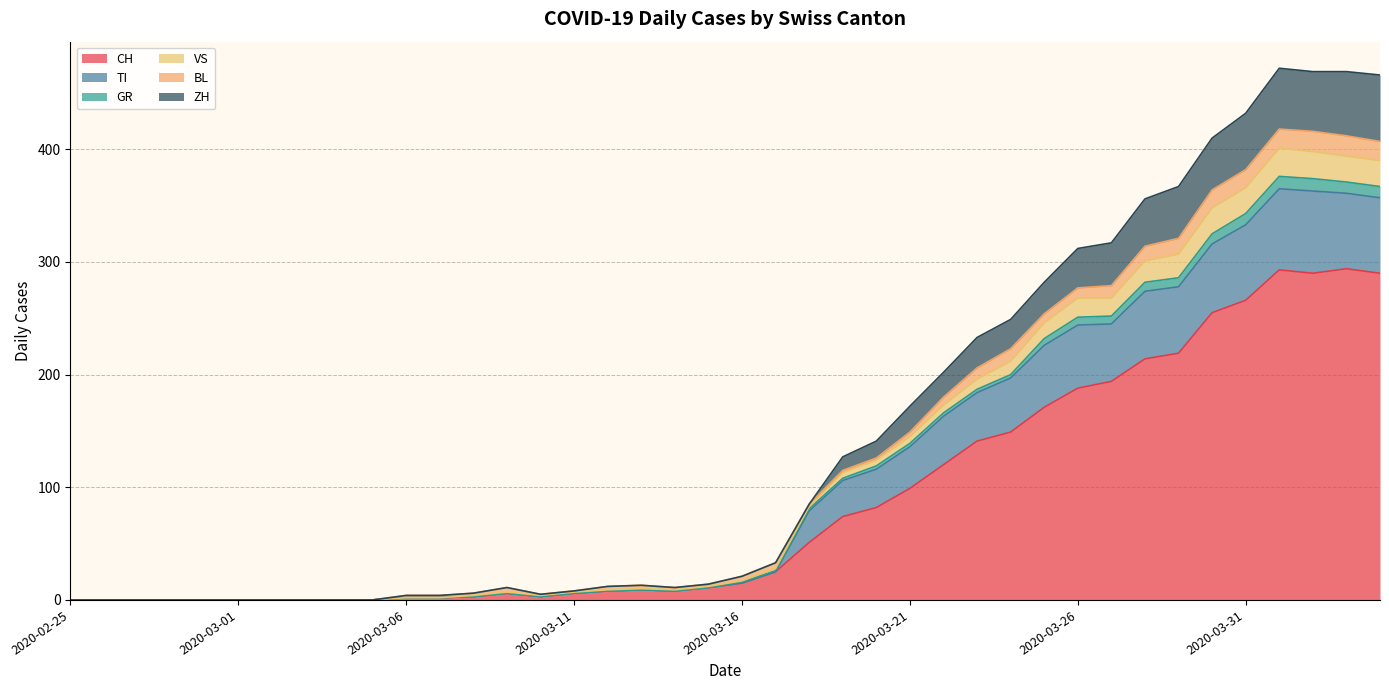

Is the value of CH at 2020-03-28 greater than the value of TI at 2020-03-11?

Yes